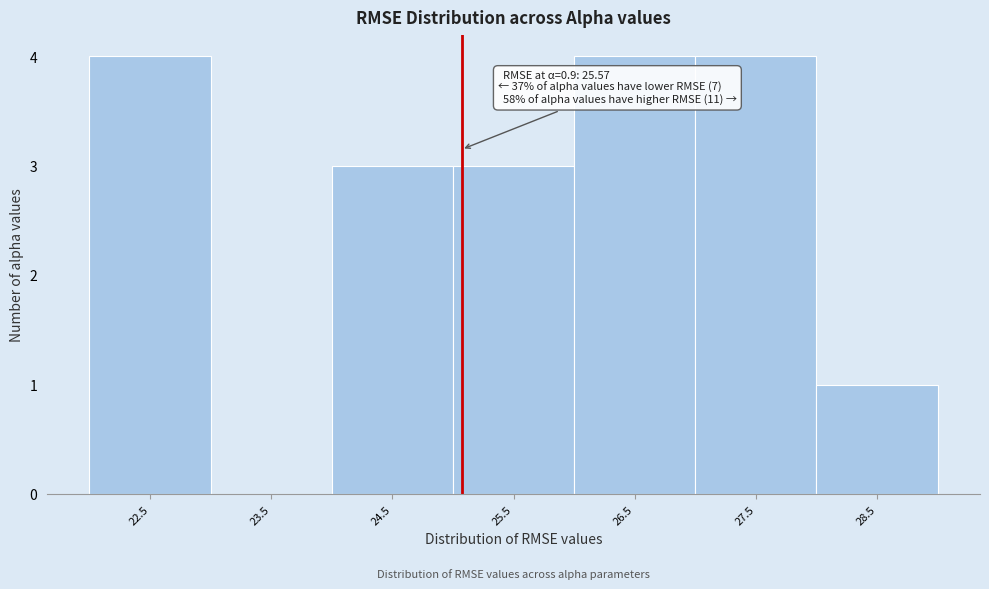

Reading left to right, list all the values displayed in this chart.

22.5=4	23.5=0	24.5=3	25.5=3	26.5=4	27.5=4	28.5=1